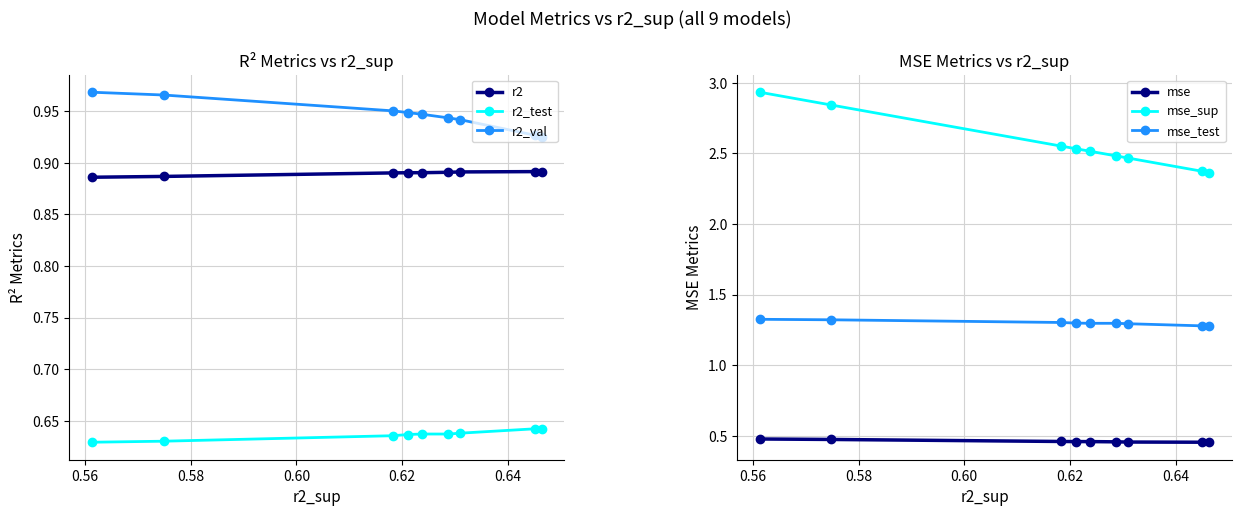

What is the maximum value for mse_test?

1.3